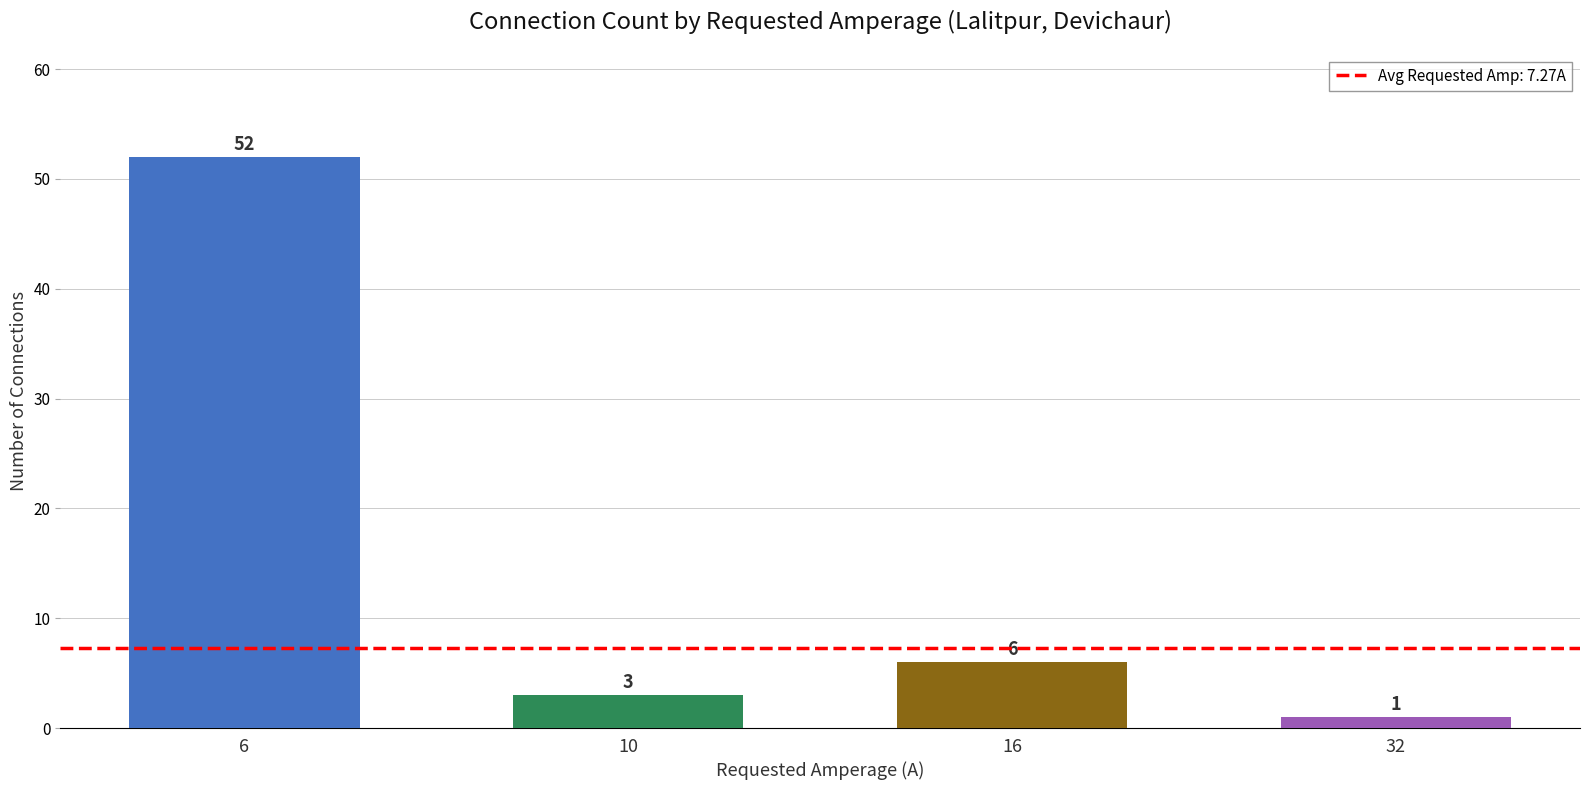

Reading left to right, what are all the values shown in this chart?

6=52	10=3	16=6	32=1